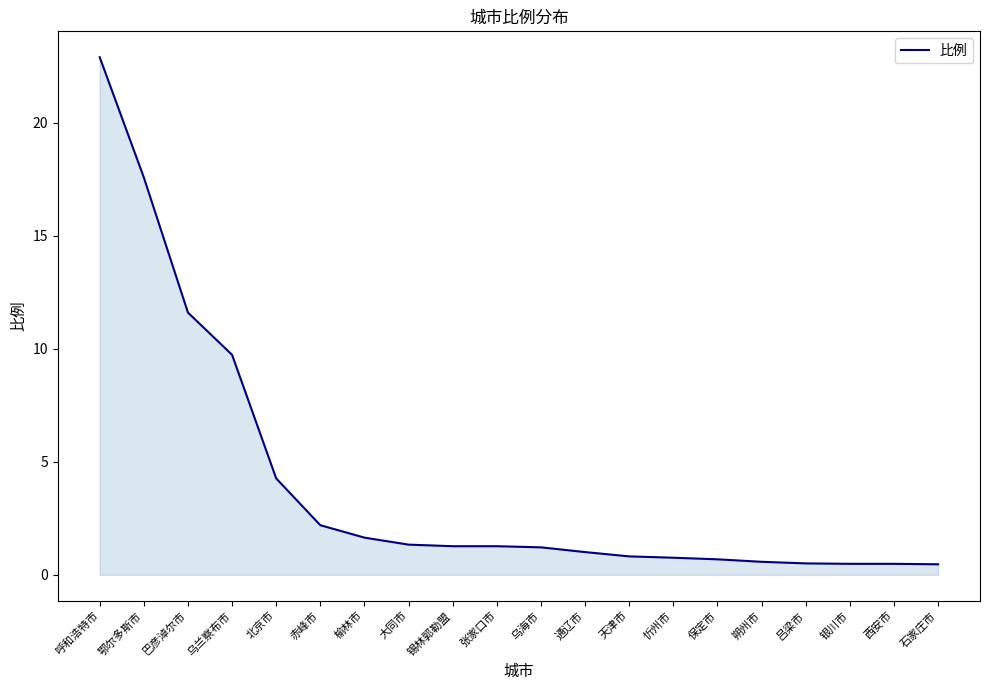

Which category has the highest value across all series?

呼和浩特市